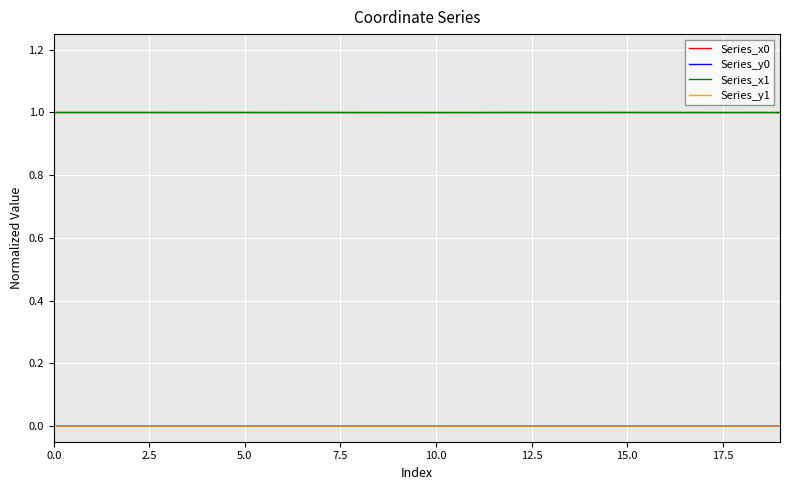

True or false: Series_x0 and Series_y1 intersect in this chart.

False